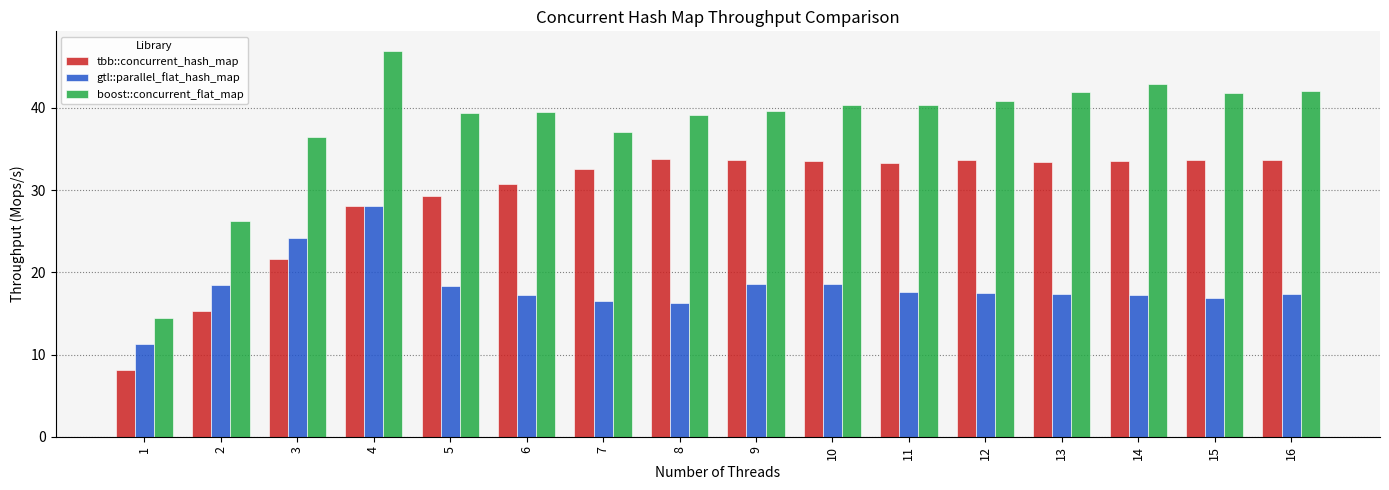

The value of gtl::parallel_flat_hash_map at 6 is 17.2. True or false?

True